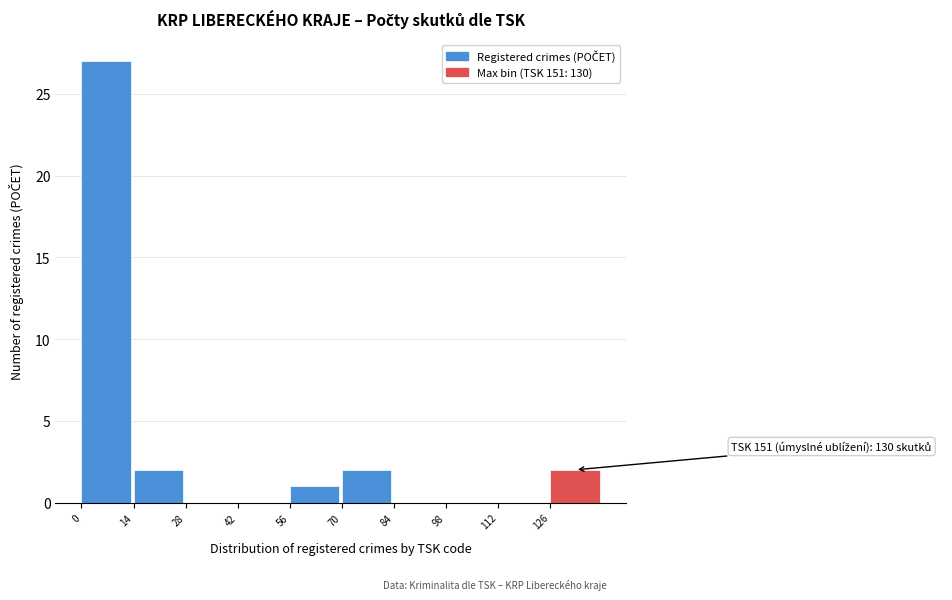

Which range on the x-axis has the tallest bar?

0 to 14